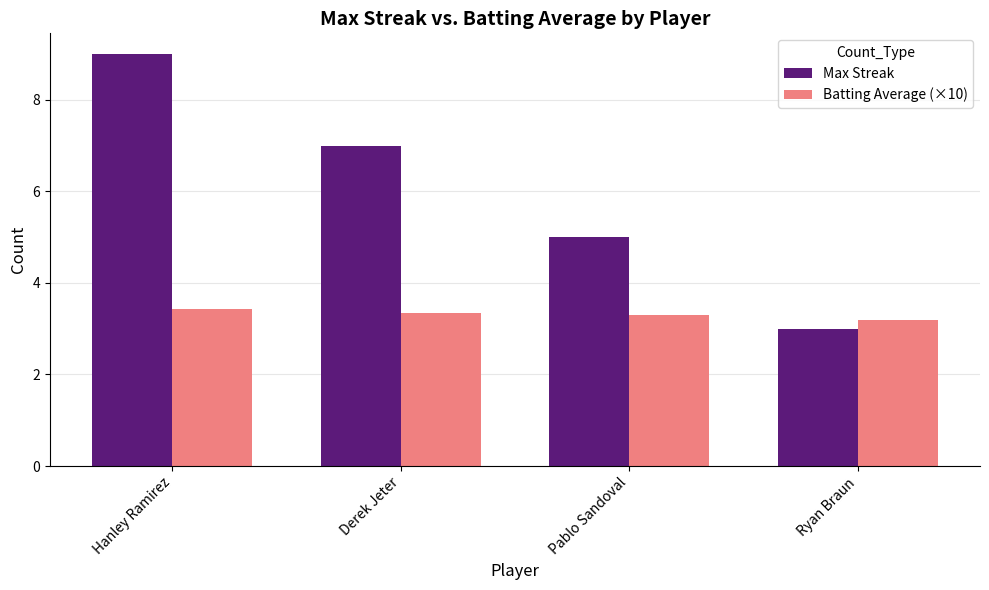

What is the value of the Batting Average (×10) bar at the 2nd from the left?

3.3